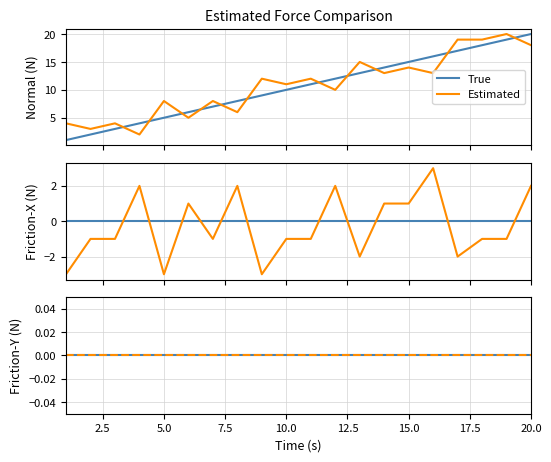

Reading left to right, what are all the values shown in this chart?

team1: 1=1	2=2	3=3	4=4	5=5	6=6	7=7	8=8	9=9	10=10	11=11	12=12	13=13	14=14	15=15	16=16	17=17	18=18	19=19	20=20
team2: 1=4	2=3	3=4	4=2	5=8	6=5	7=8	8=6	9=12	10=11	11=12	12=10	13=15	14=13	15=14	16=13	17=19	18=19	19=20	20=18